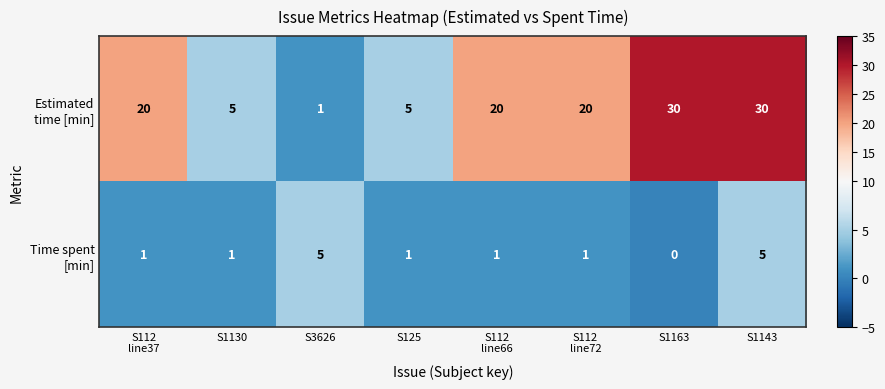

What is the total value across all series at S1163?

30